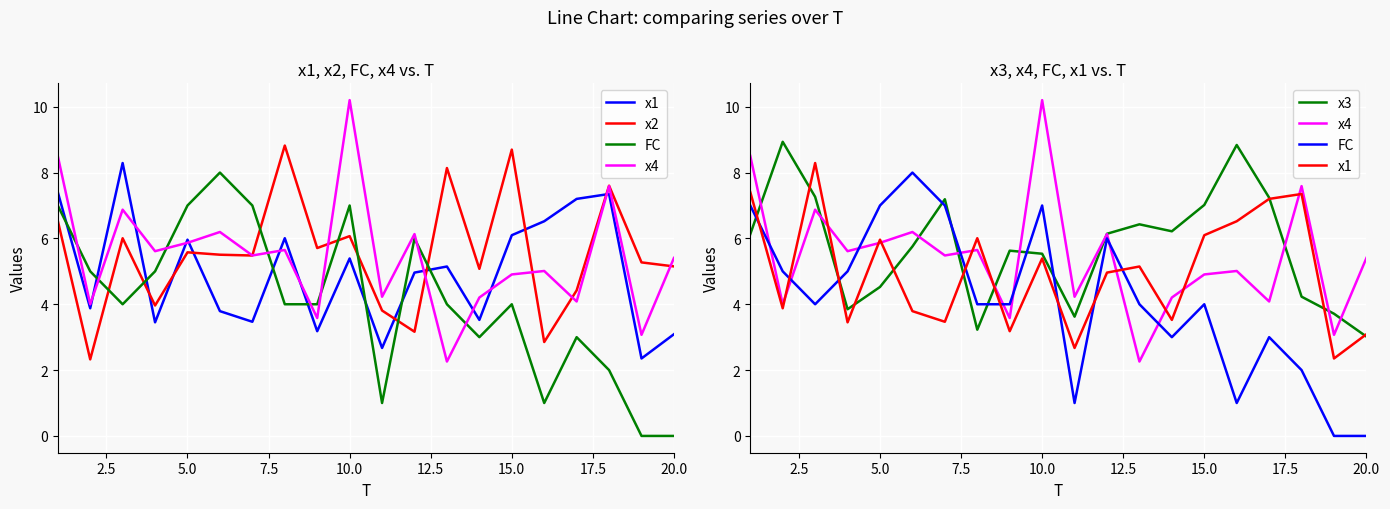

Is the value of x3 at 15.0 greater than the value of x2 at 7.5?

Yes